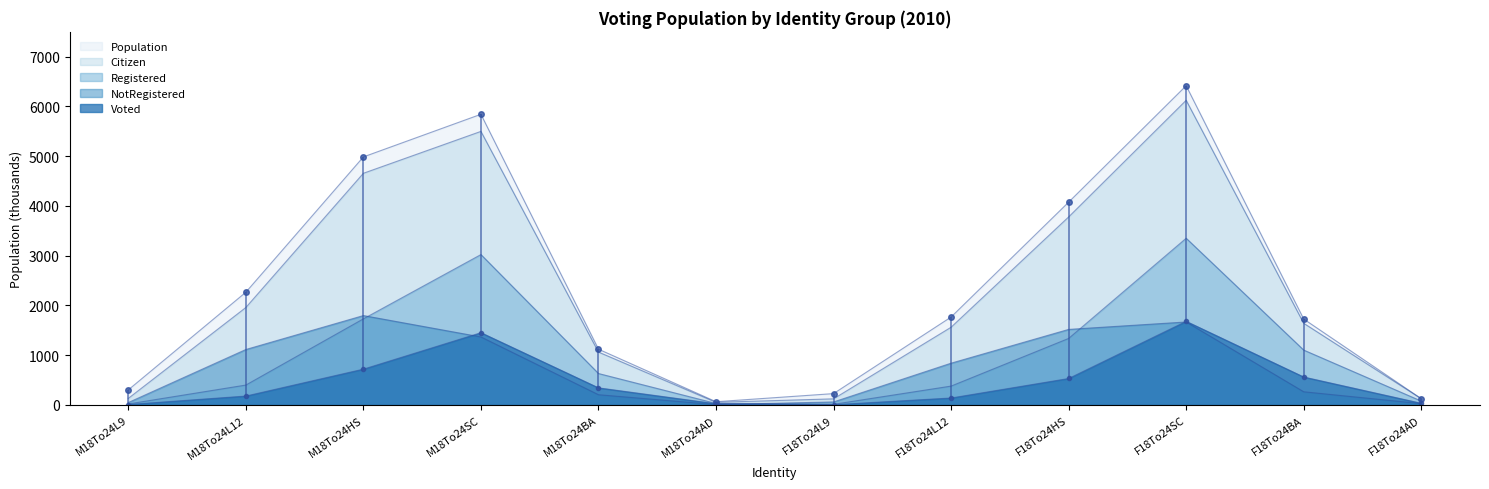

Where is Population nearest to the value 3241?

F18To24HS